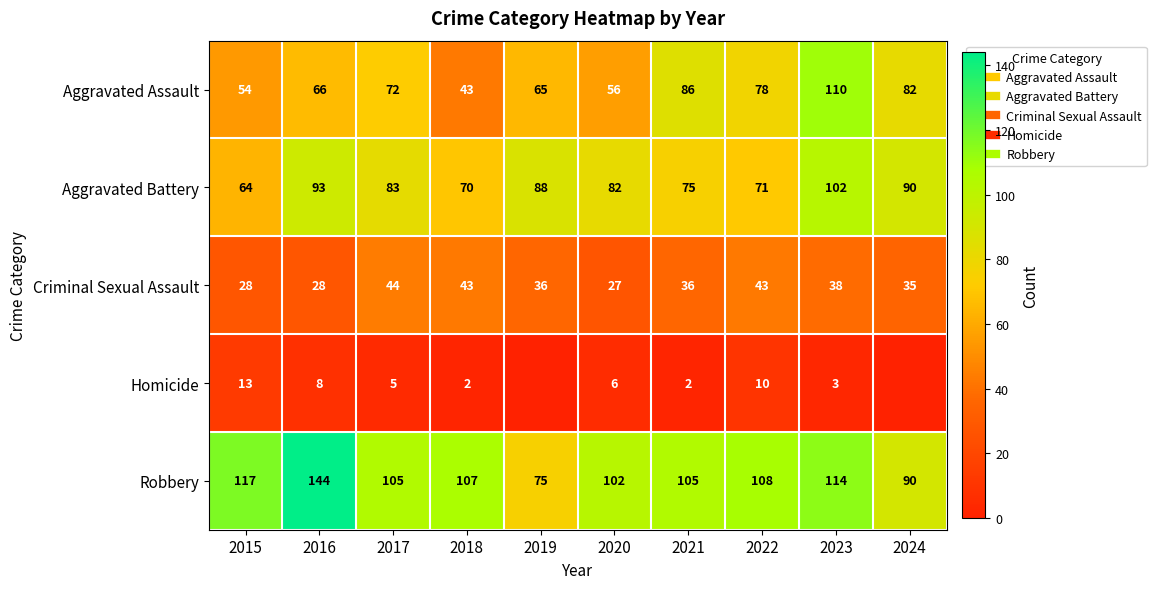

What is the total value across all series at 2020?

273